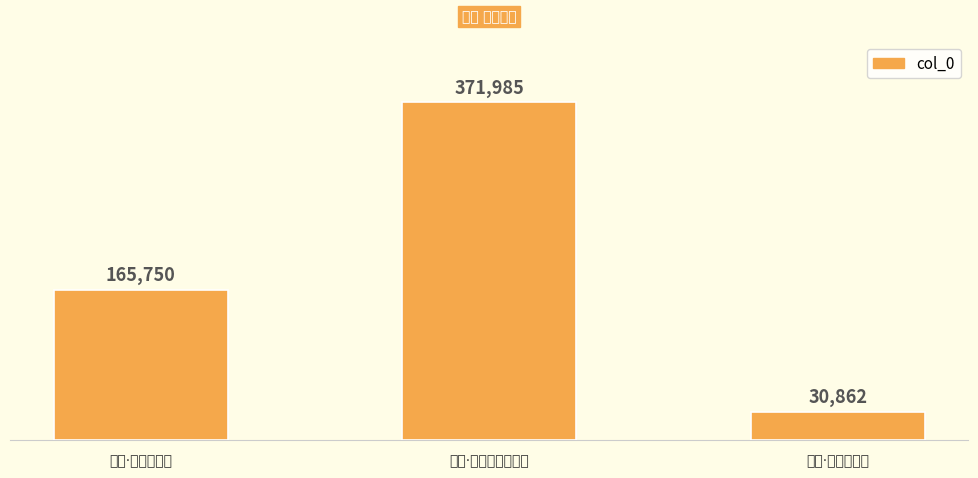

What position from the left is 池上·池深不可临?

1